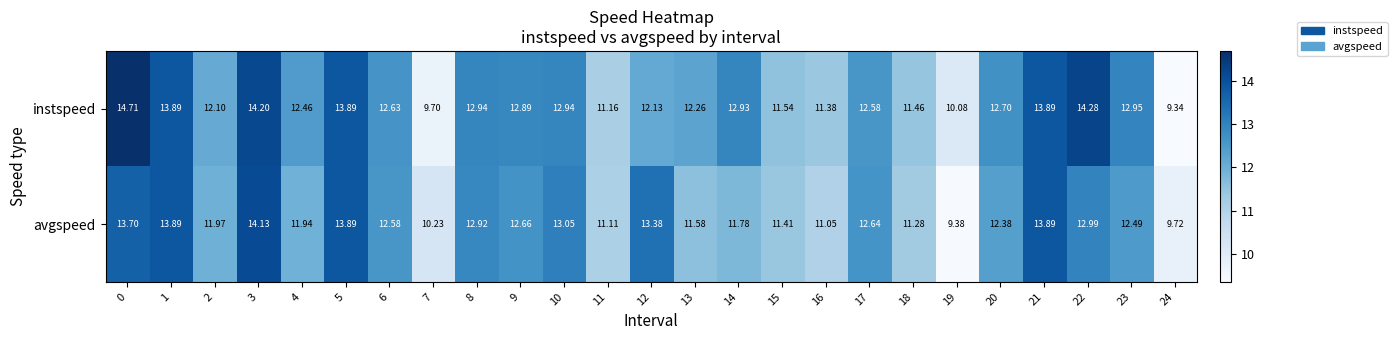

Between 6 and 21, which series saw the biggest shift?

avgspeed